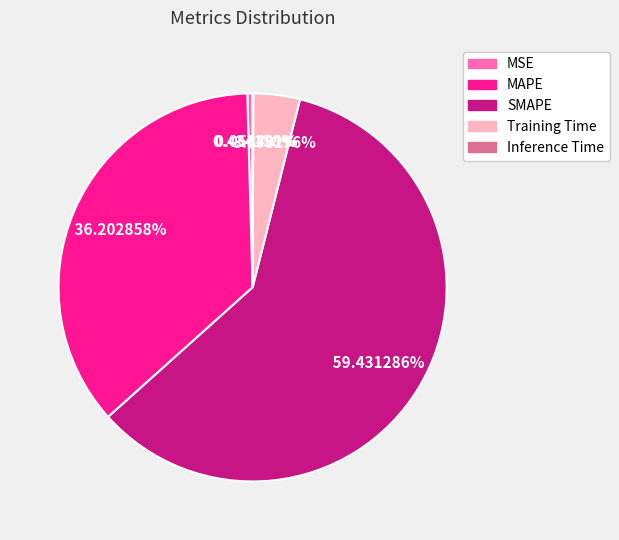

Combined, do MSE and Training Time account for over 50%?

No